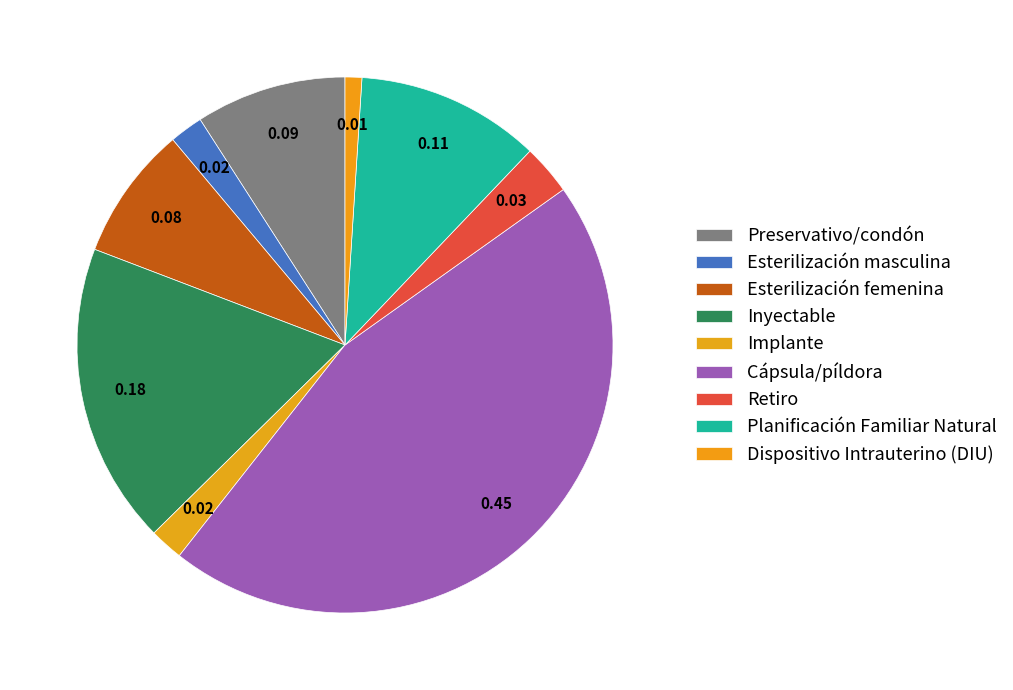

Rank the categories by value from highest to lowest.

Cápsula/píldora, Inyectable, Planificación Familiar Natural, Preservativo/condón, Esterilización femenina, Retiro, Esterilización masculina, Implante, Dispositivo Intrauterino (DIU)